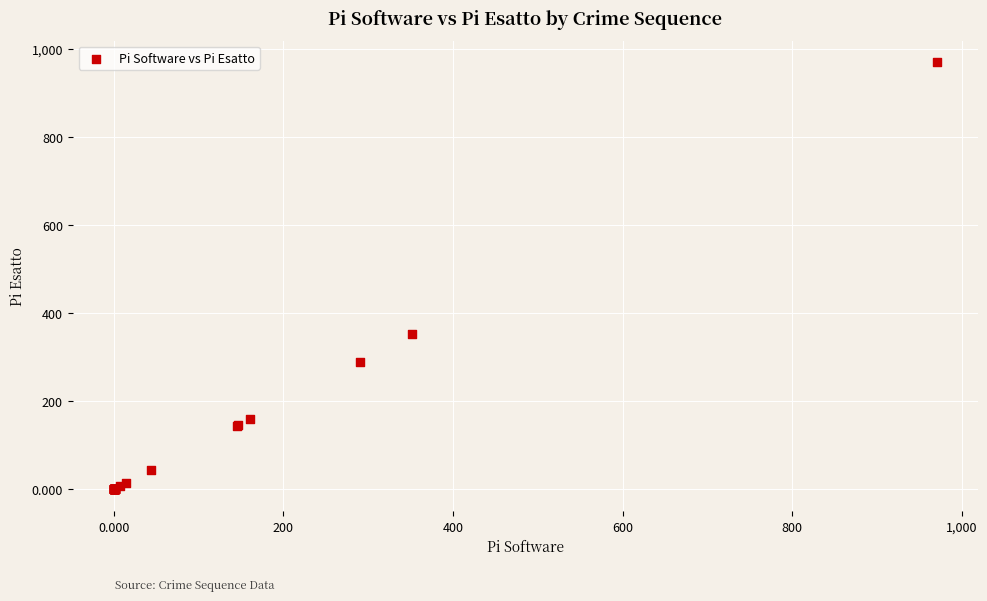

What Y value in the scatter plot is closest to 485?

352.0